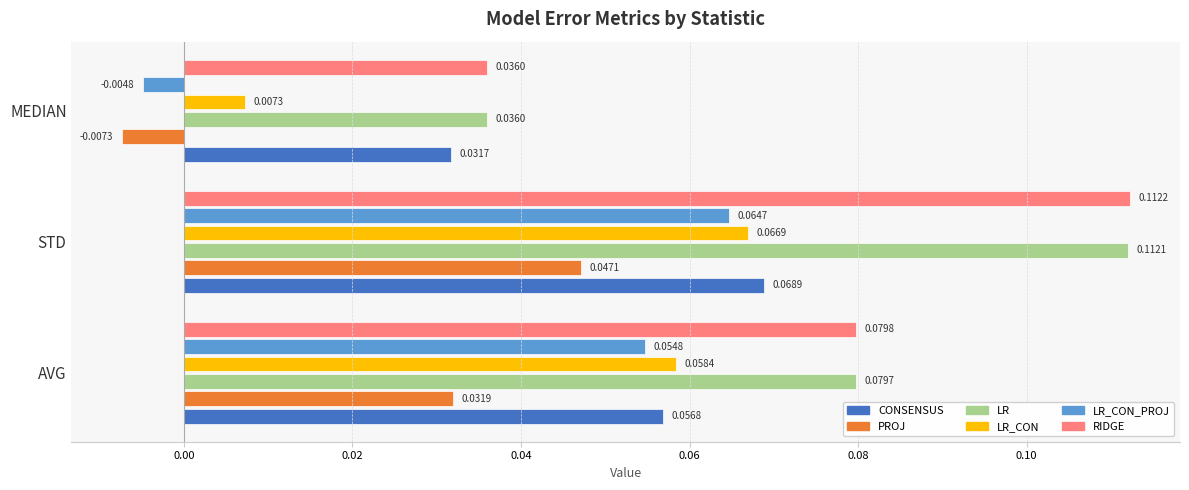

How many distinct data groups are displayed?

6